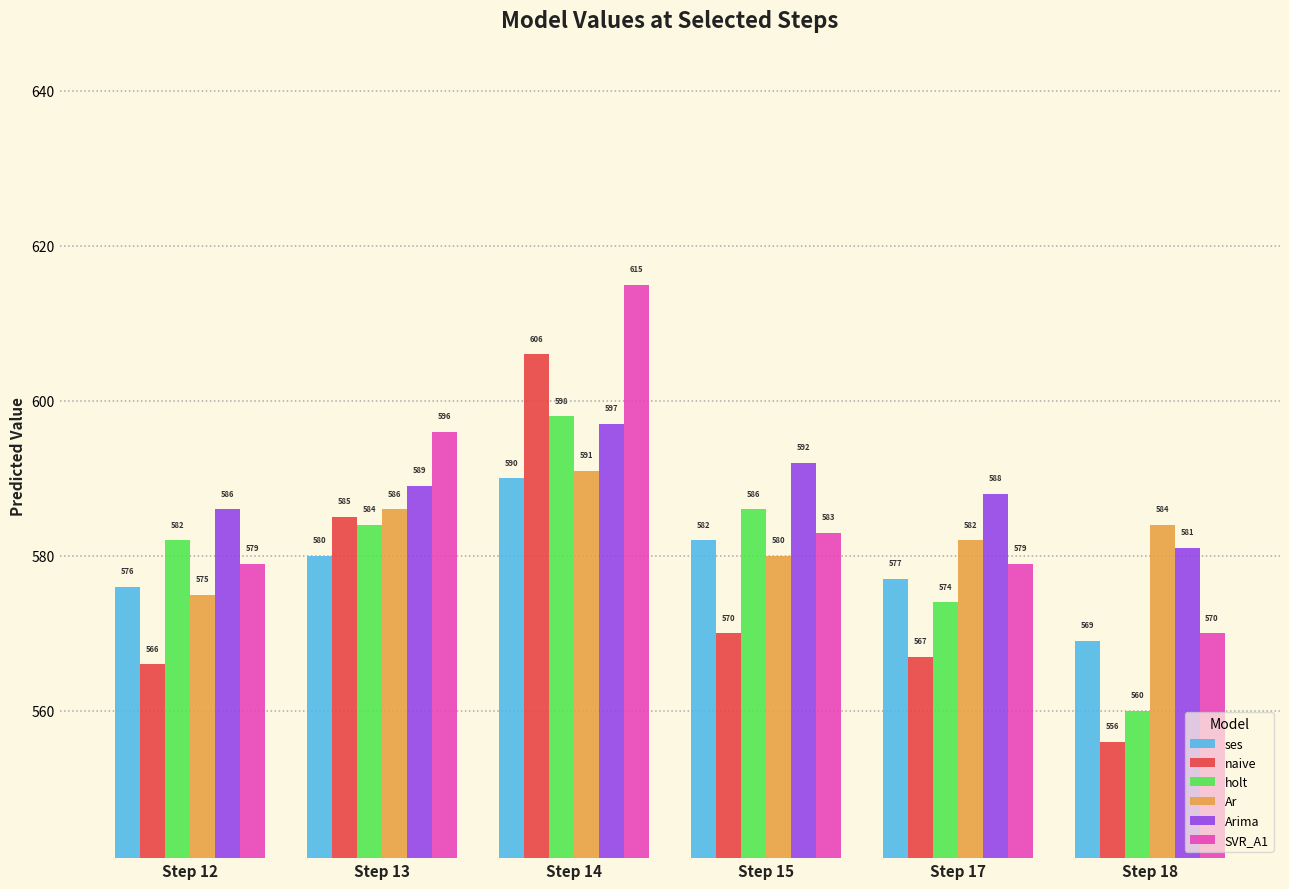

At which category does the chart reach its peak across all series?

Step 14